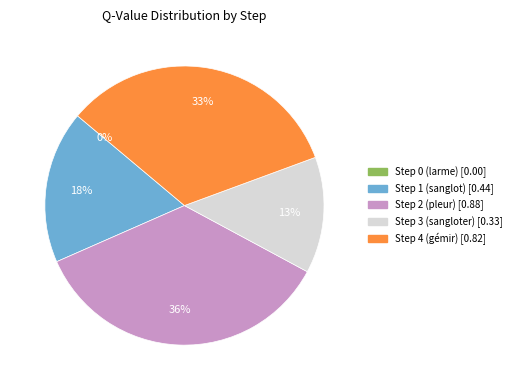

How many segments does this pie chart have?

5